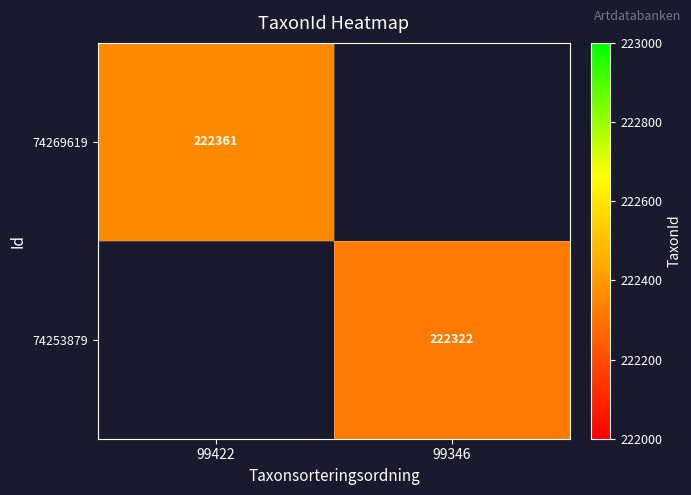

True or false: 74253879 has a value of 222322 at 99346.

True